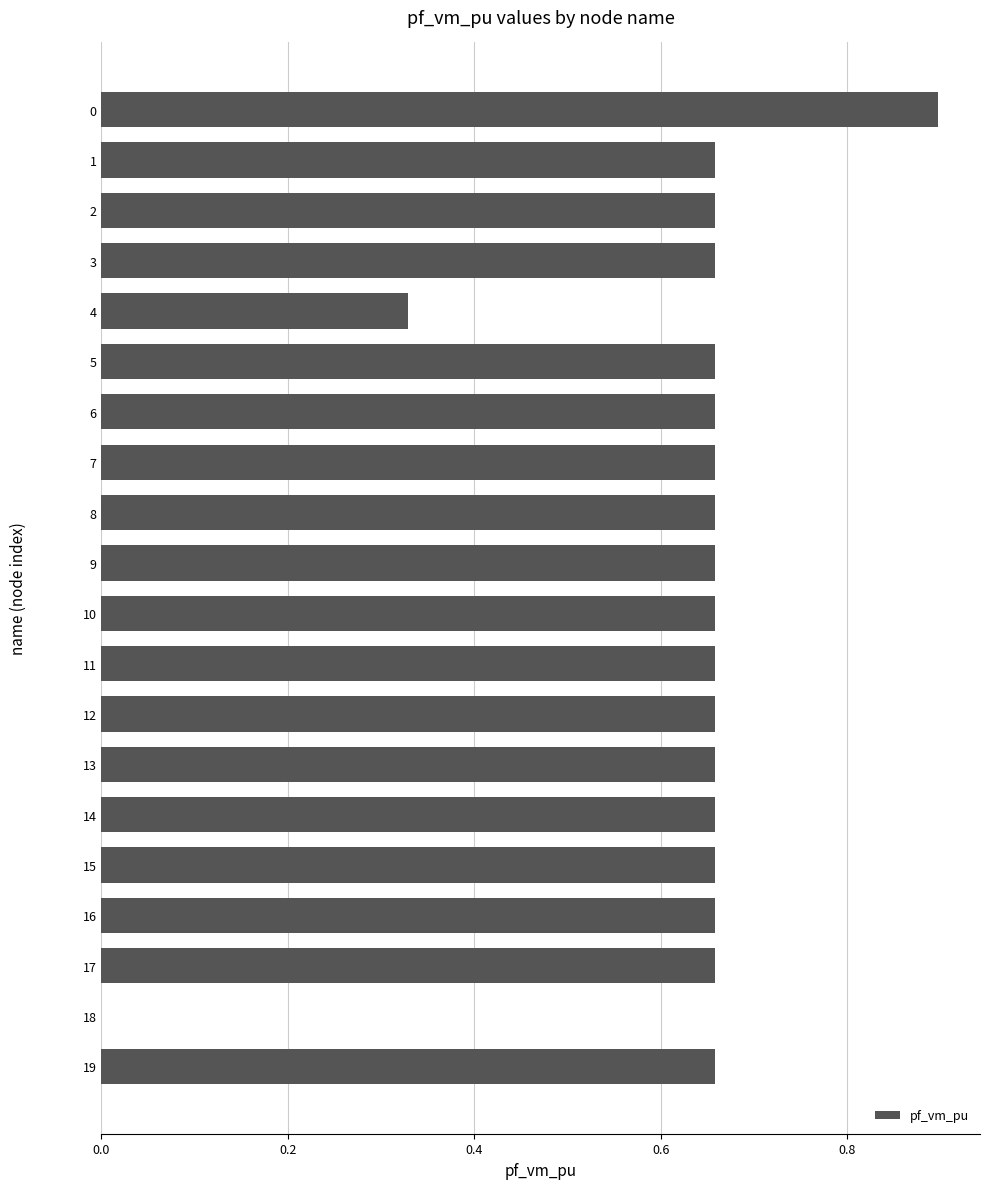

How many categories are shown in the chart?

20